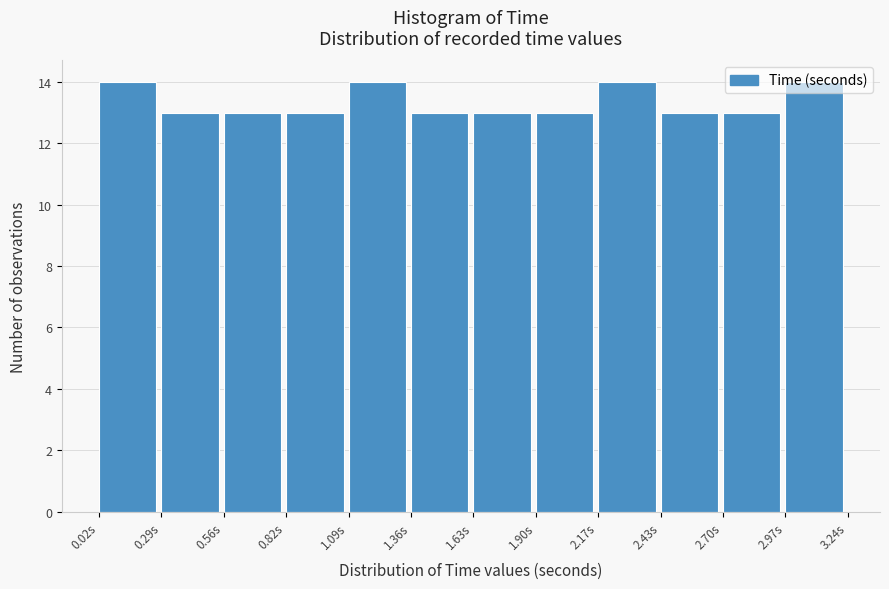

Reading left to right, transcribe this chart: for each bar, give the range it covers on the x-axis and its height. Neither the bar edges nor the heights are printed on the chart, so give them approximately, as read against the axes.

0.00 to 0.30: 14
0.30 to 0.55: 13
0.55 to 0.80: 13
0.80 to 1.10: 13
1.10 to 1.35: 14
1.35 to 1.65: 13
1.65 to 1.90: 13
1.90 to 2.15: 13
2.15 to 2.45: 14
2.45 to 2.70: 13
2.70 to 2.95: 13
2.95 to 3.25: 14